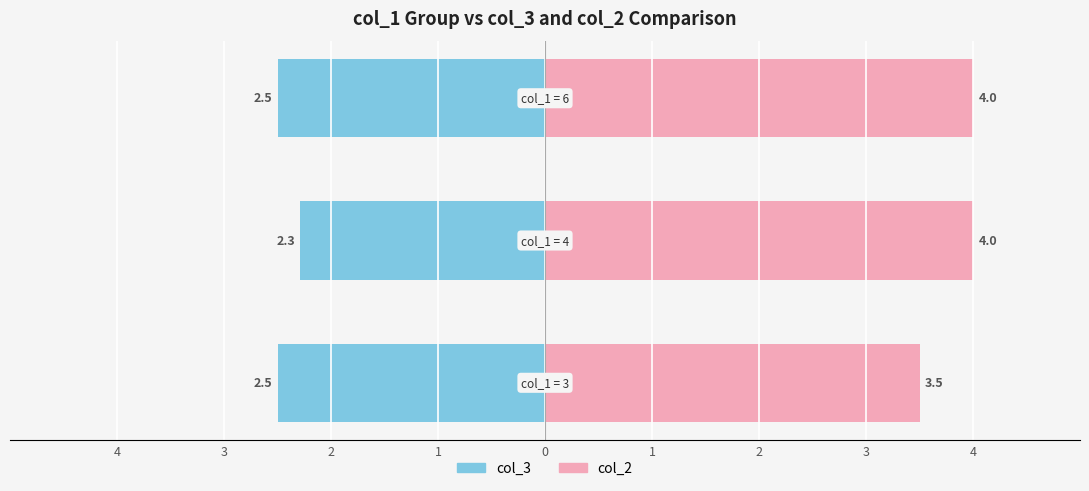

Reading left to right, transcribe all the data shown in this chart.

col_3: -2.5	-2.3	-2.5
col_2: 3.5	4.0	4.0